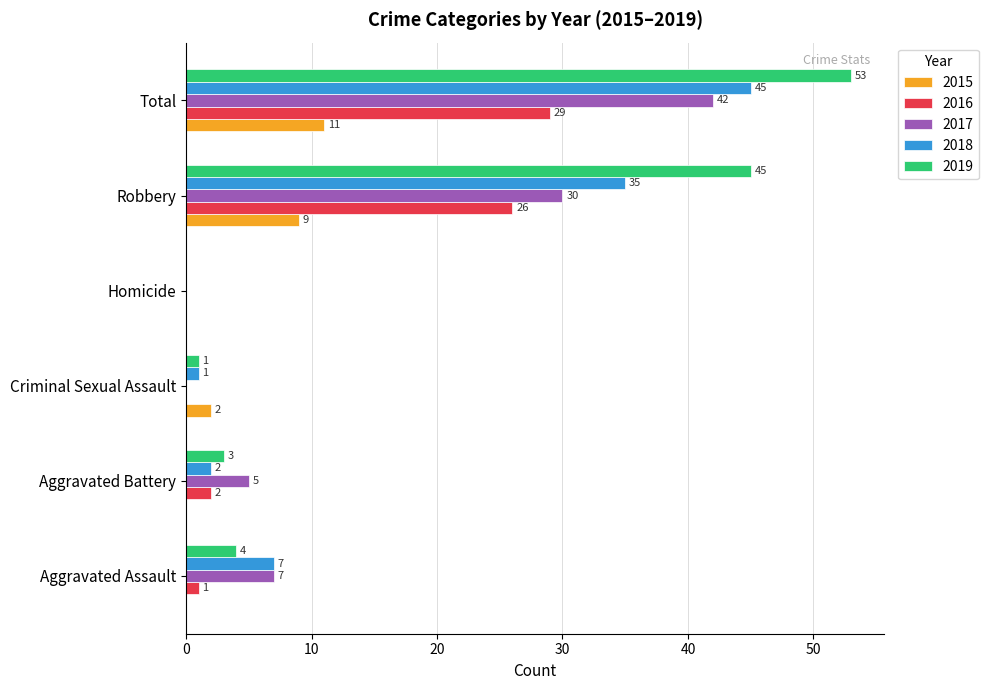

Which series has the largest total across all categories?

2019